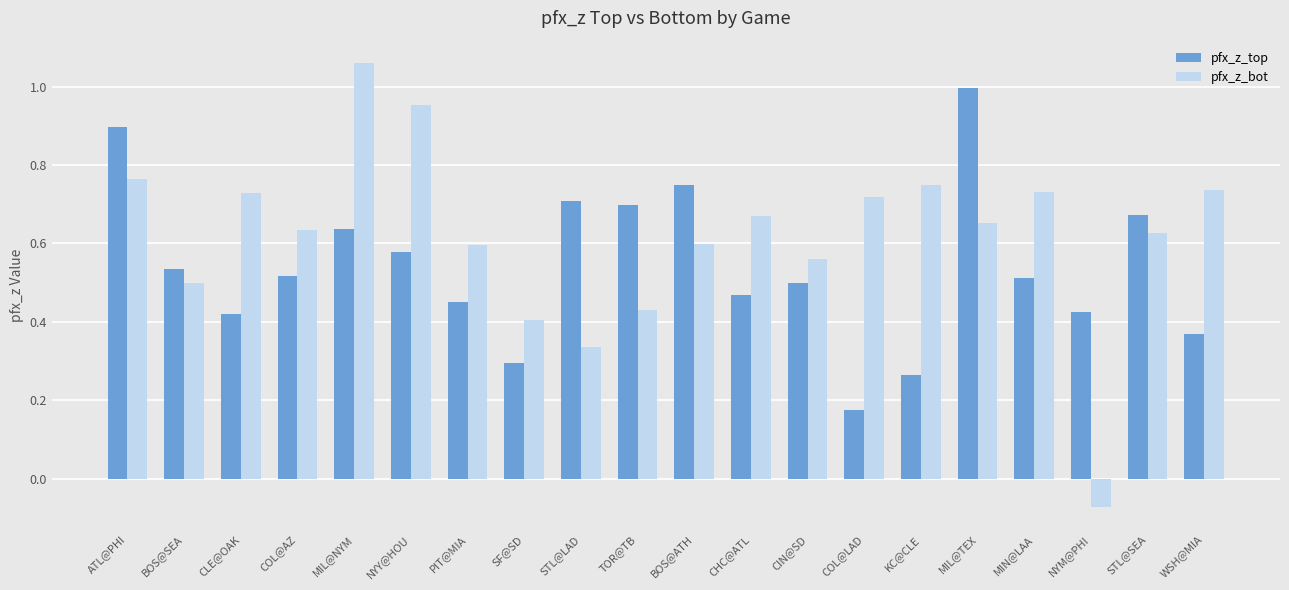

Is it true that pfx_z_top equals 0.3 at COL@LAD?

False